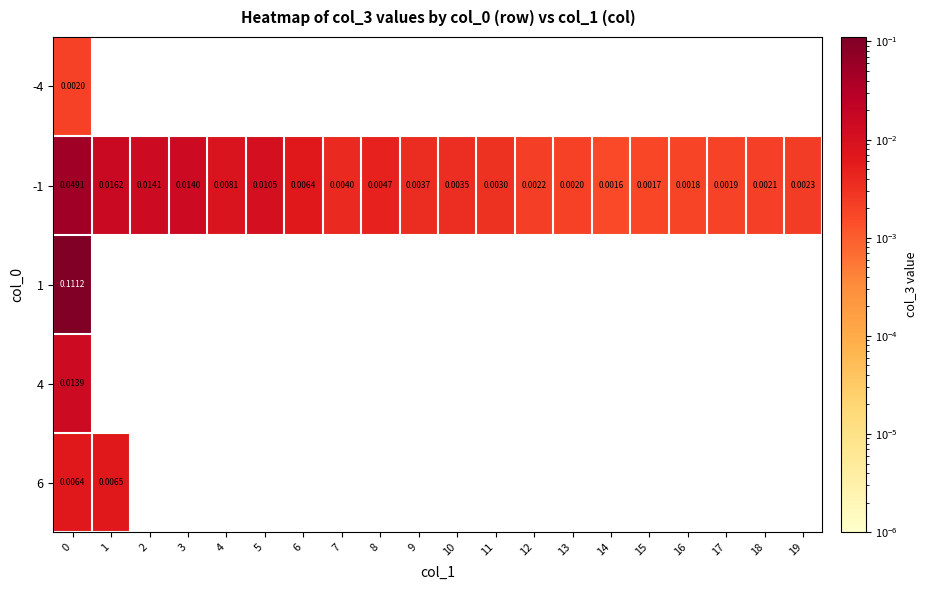

Is it true that 4 equals -0.0 at 6?

False